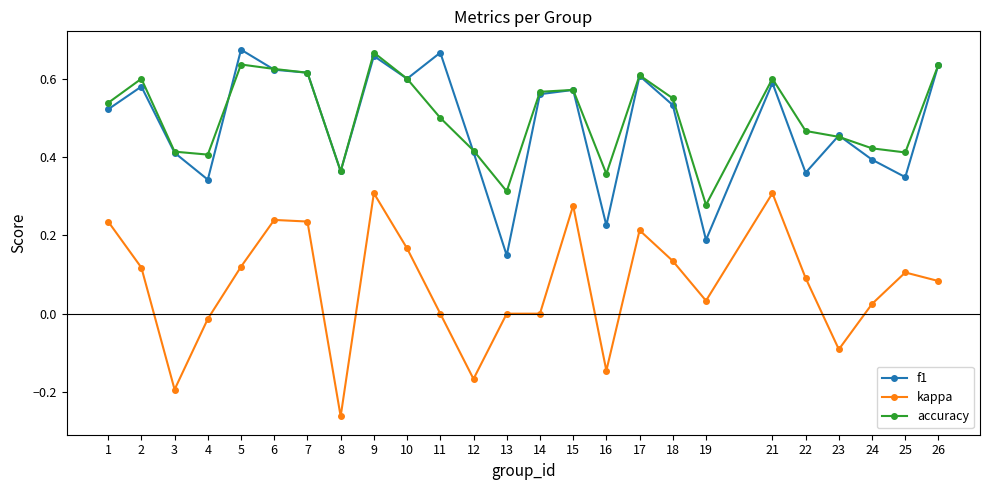

Count the number of categories in the chart.

25